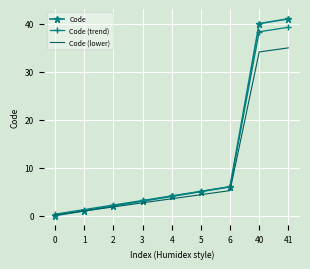

What is the average value of the Code (lower) series?

9.7